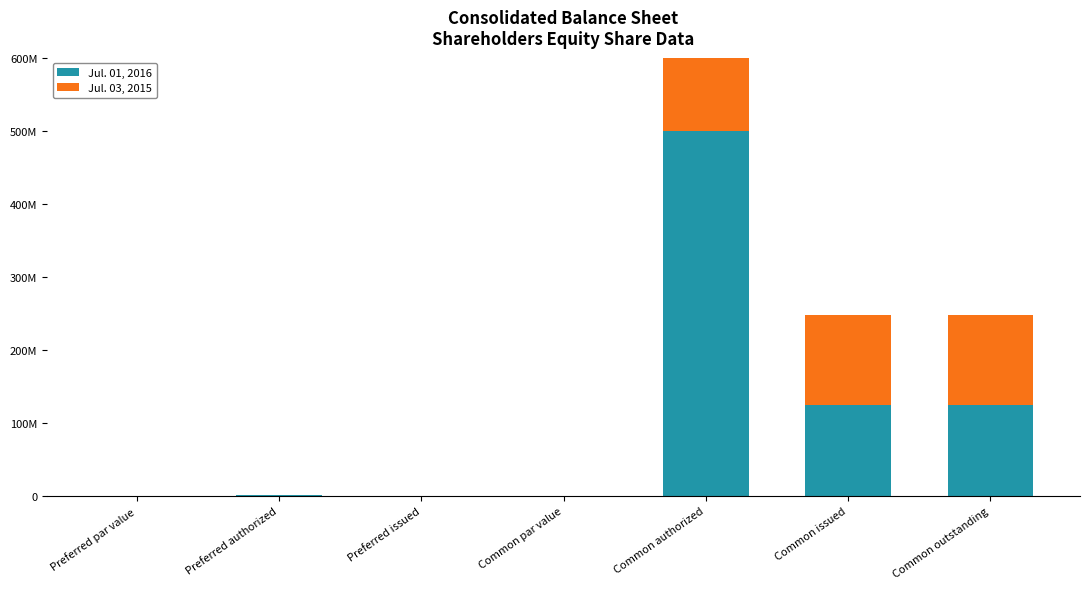

True or false: Jul. 03, 2015 has a value of 0 at Preferred issued.

True